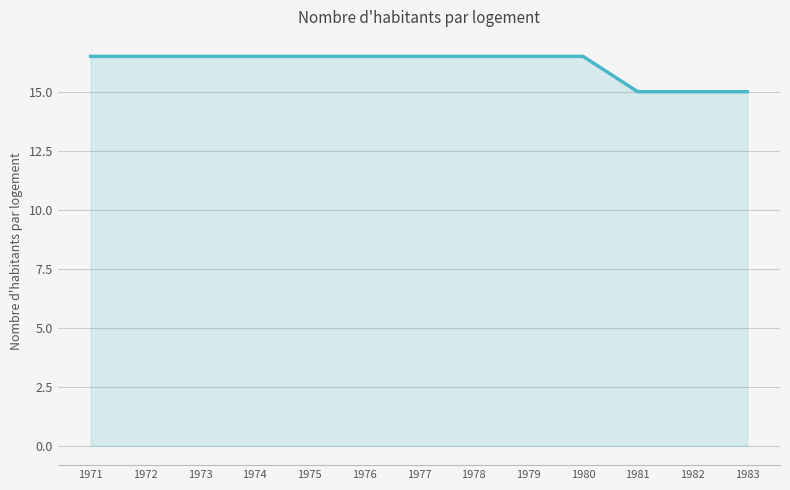

The chart shows a value of 16.5 at 1972. True or false?

True